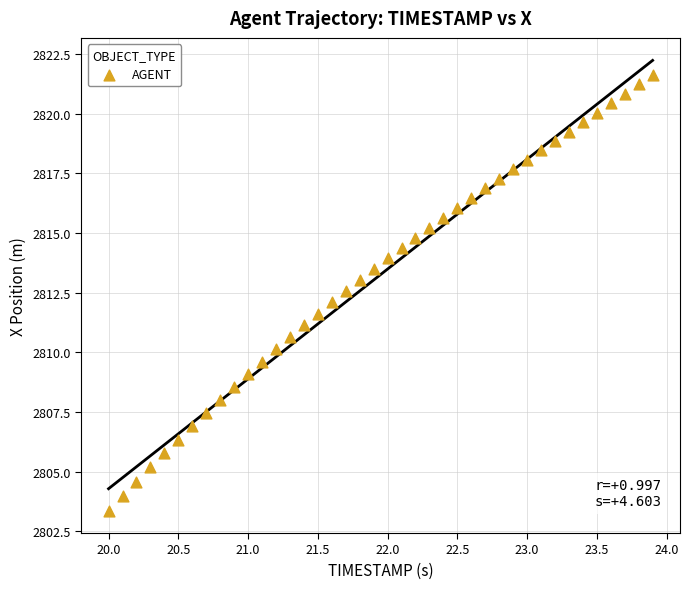

What is the range of X values (max minus min)?

3.9